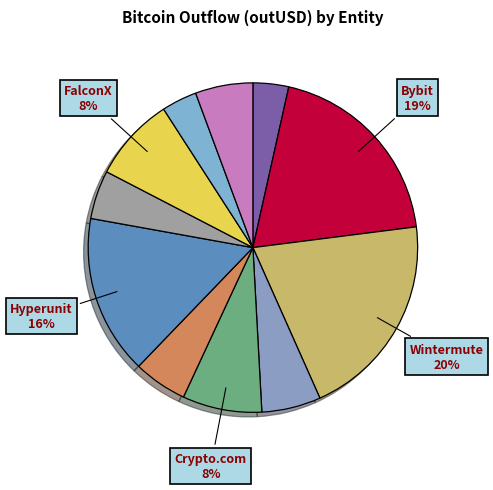

Is there a majority slice in this chart?

No